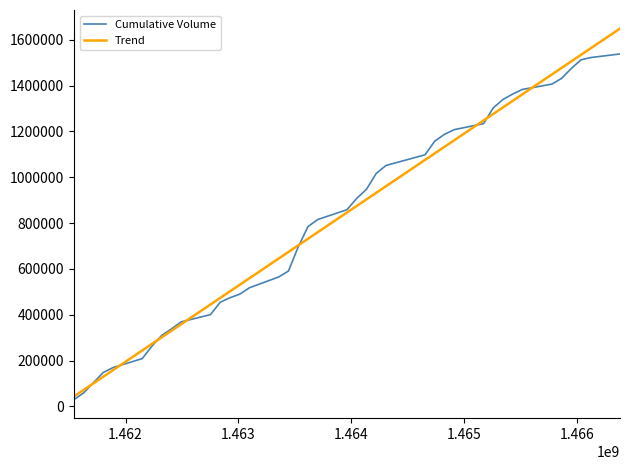

Which series has the largest range (max minus min)?

Trend